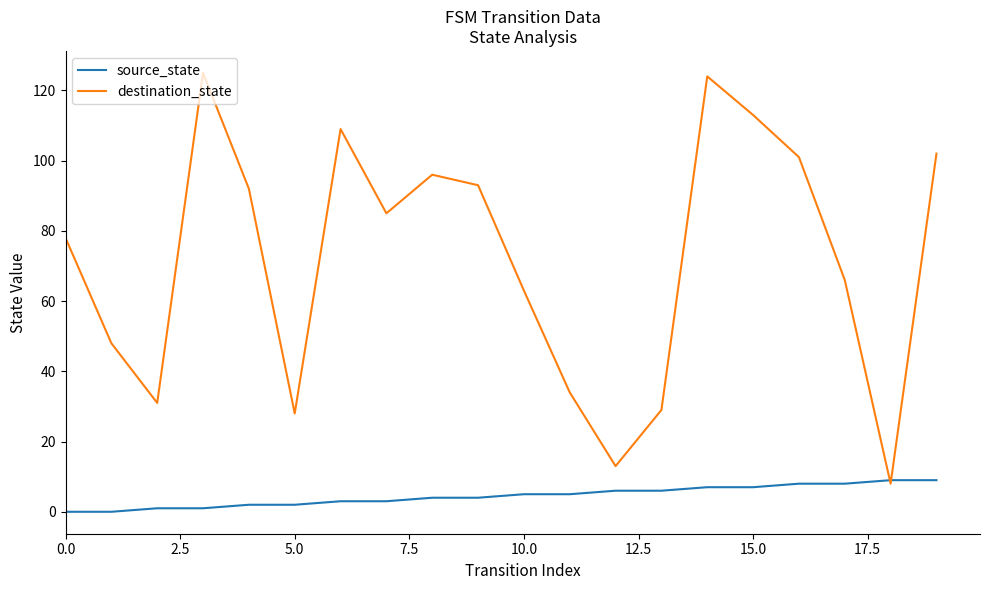

Which series has the largest total across all categories?

destination_state